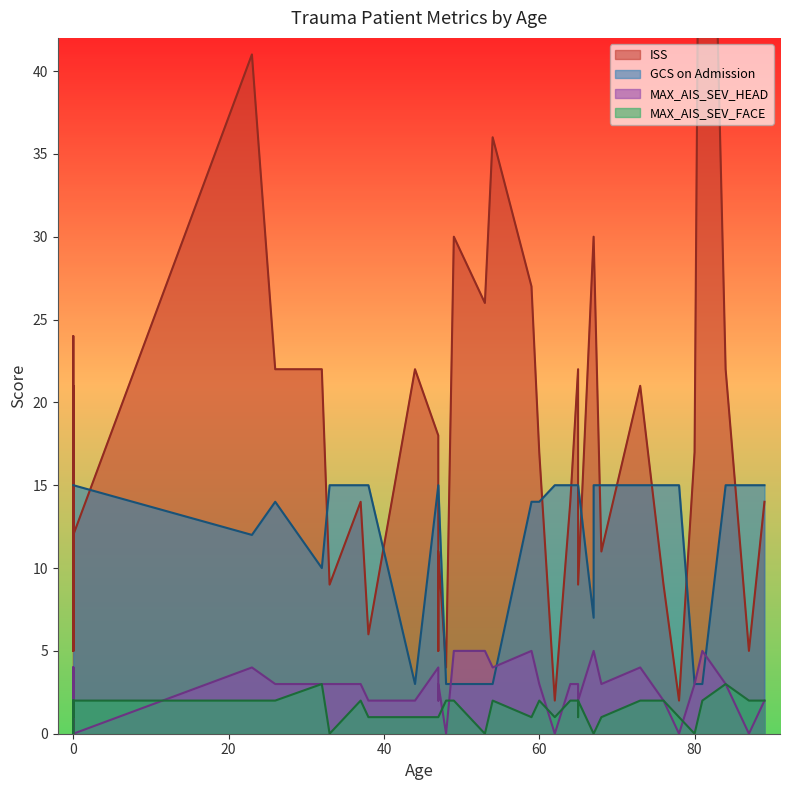

True or false: MAX_AIS_SEV_HEAD and MAX_AIS_SEV_FACE intersect in this chart.

True